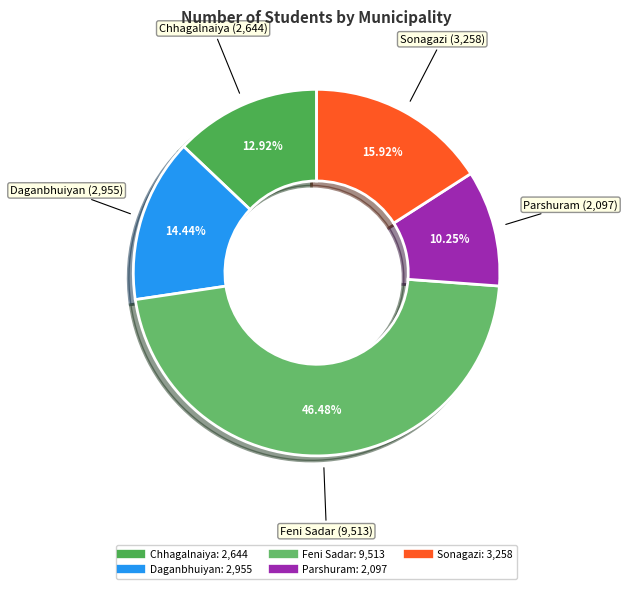

Which slice is the smallest?

Parshuram